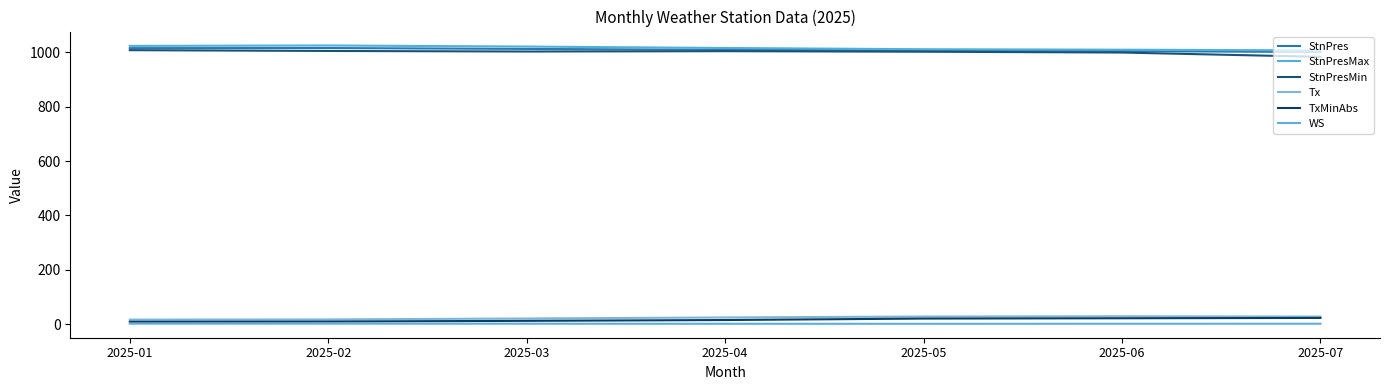

In WS, how many points are higher than both neighbors (excluding endpoints)?

1